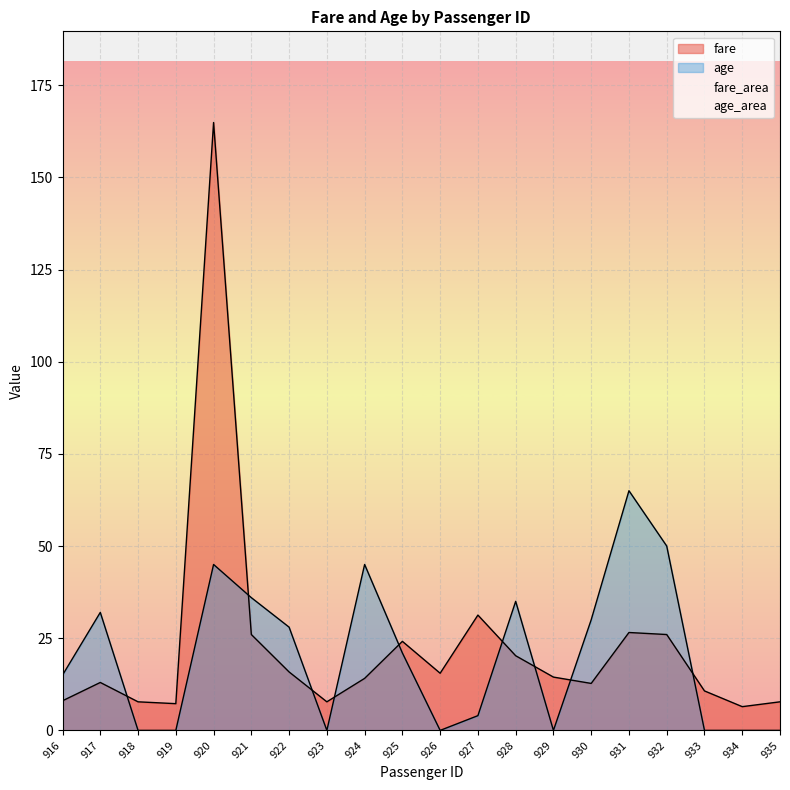

Reading left to right, list all the values displayed in this chart.

fare: 916=8.0	917=13.0	918=7.8	919=7.2	920=164.9	921=26.0	922=15.8	923=7.8	924=14.1	925=24.1	926=15.5	927=31.3	928=20.2	929=14.5	930=12.7	931=26.6	932=26.0	933=10.7	934=6.4	935=7.8
age: 916=15.0	917=32.0	918=0.0	919=0.0	920=45.0	921=36.0	922=28.0	923=0.0	924=45.0	925=21.0	926=0.0	927=4.0	928=35.0	929=0.0	930=30.0	931=65.0	932=50.0	933=0.0	934=0.0	935=0.0